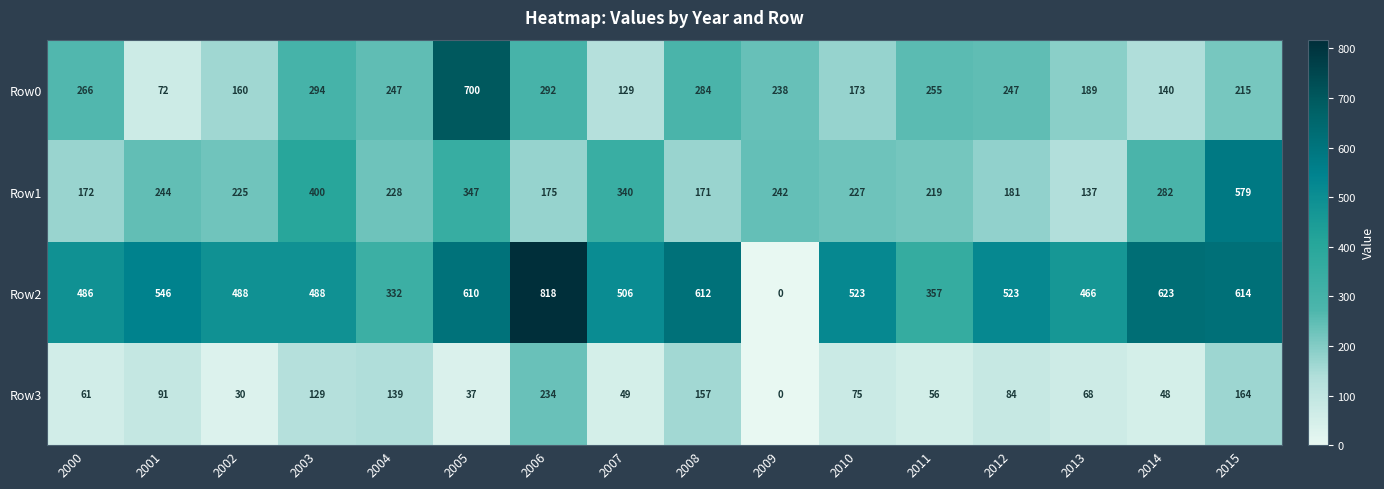

Count the number of categories in the chart.

16